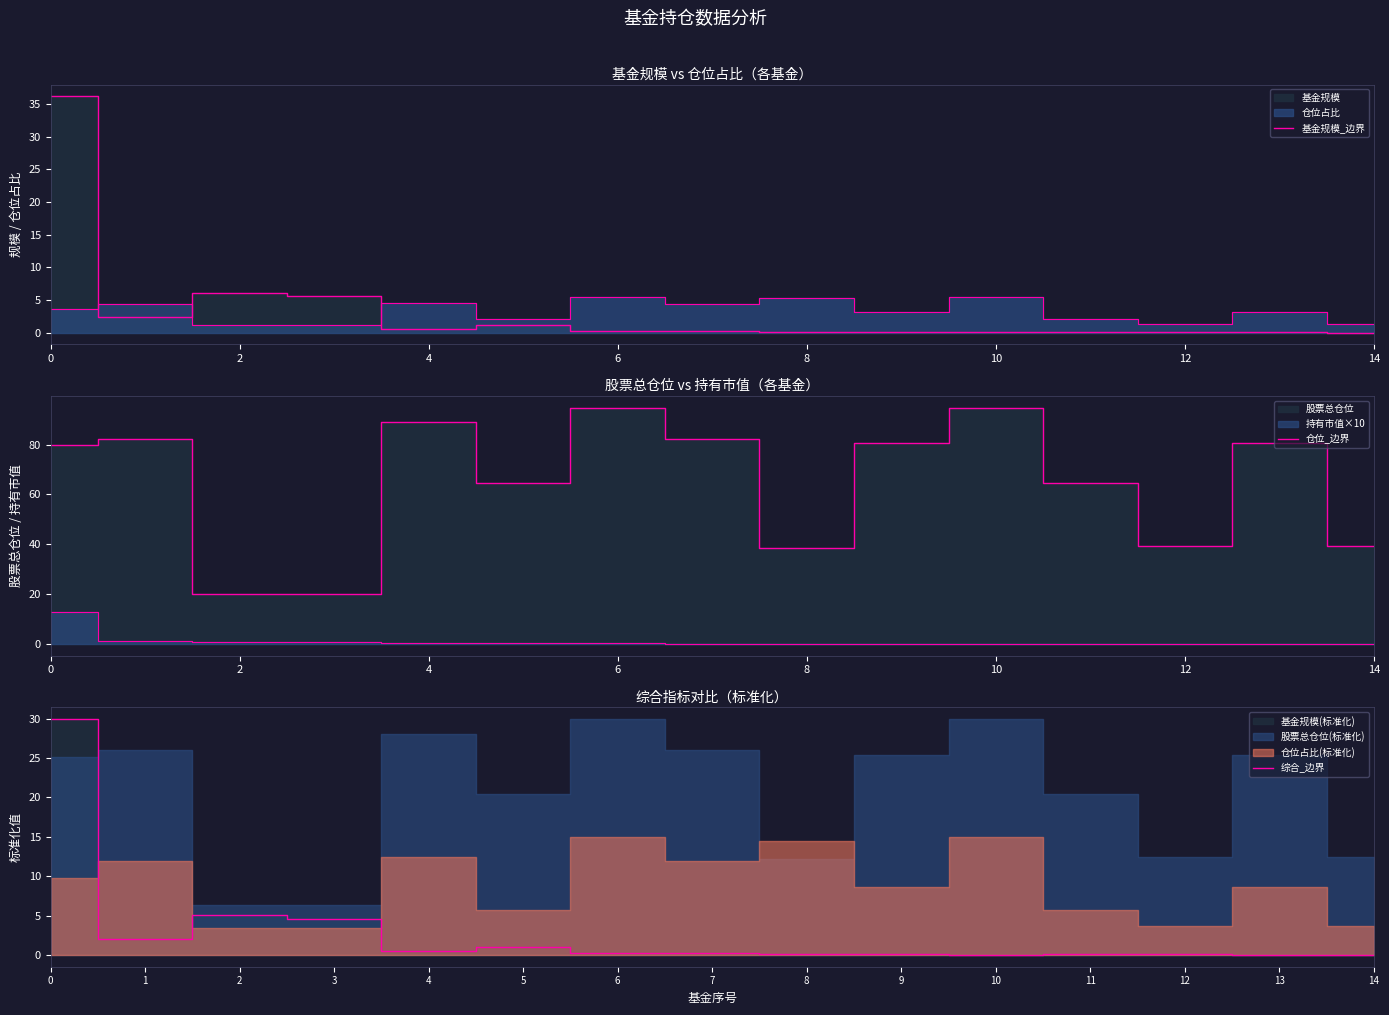

Does the chart display data point markers on the line(s)?

No